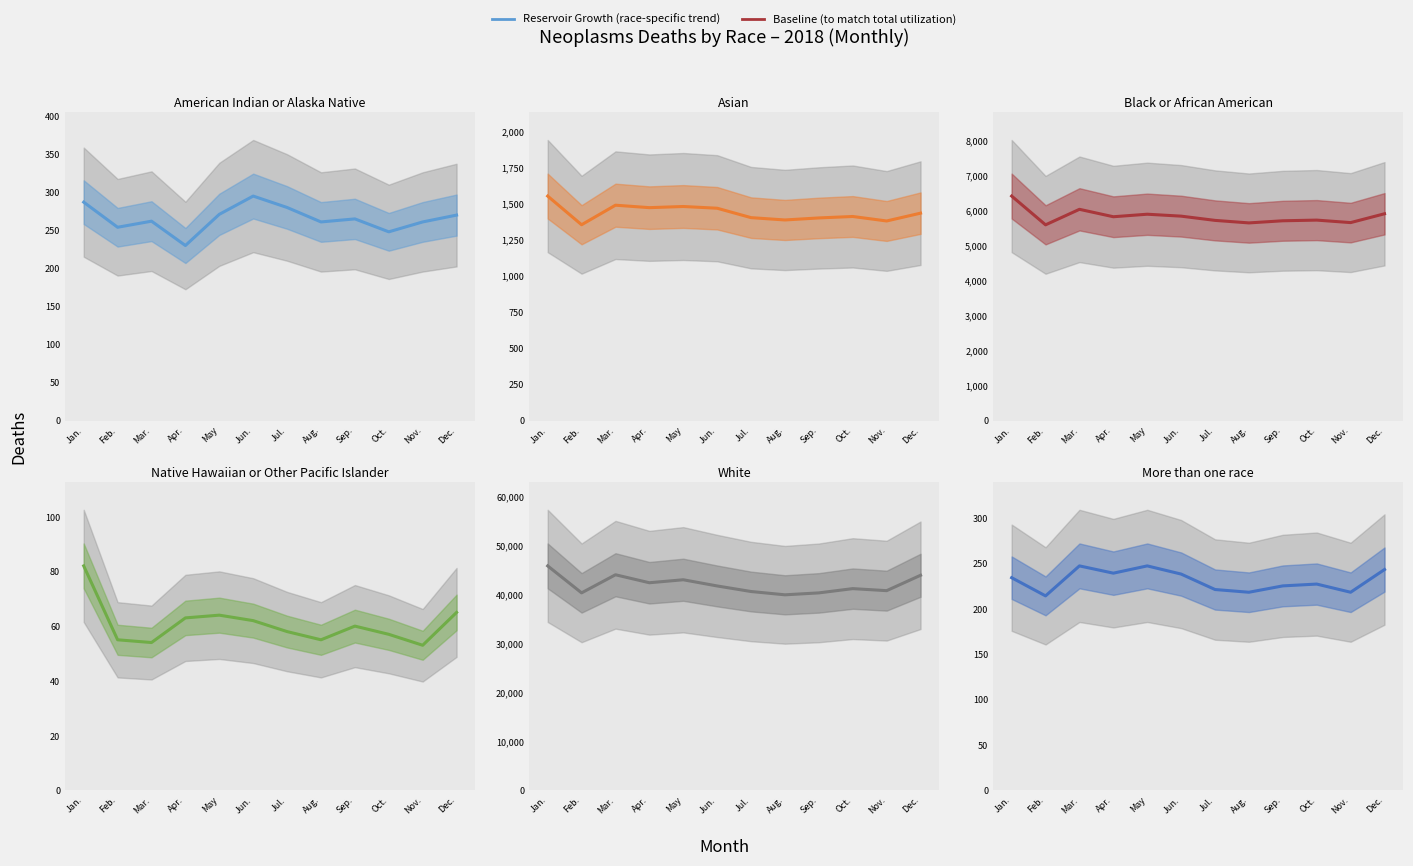

List the labels in order of White value, smallest first.

Aug., Sep., Feb., Jul., Nov., Oct., Jun., Apr., May, Dec., Mar., Jan.